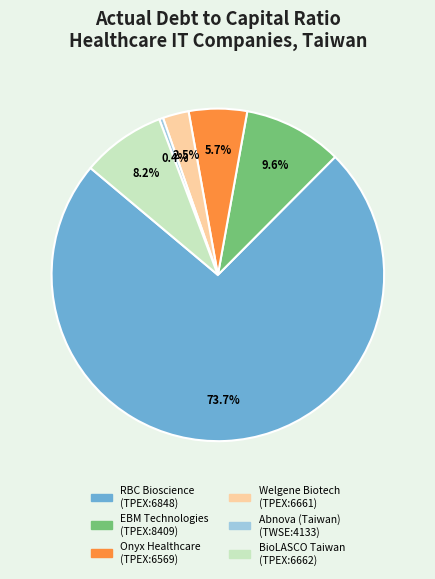

Rank the categories by value from highest to lowest.

RBC Bioscience (TPEX:6848), EBM Technologies (TPEX:8409), BioLASCO Taiwan (TPEX:6662), Onyx Healthcare (TPEX:6569), Welgene Biotech (TPEX:6661), Abnova (Taiwan) (TWSE:4133)